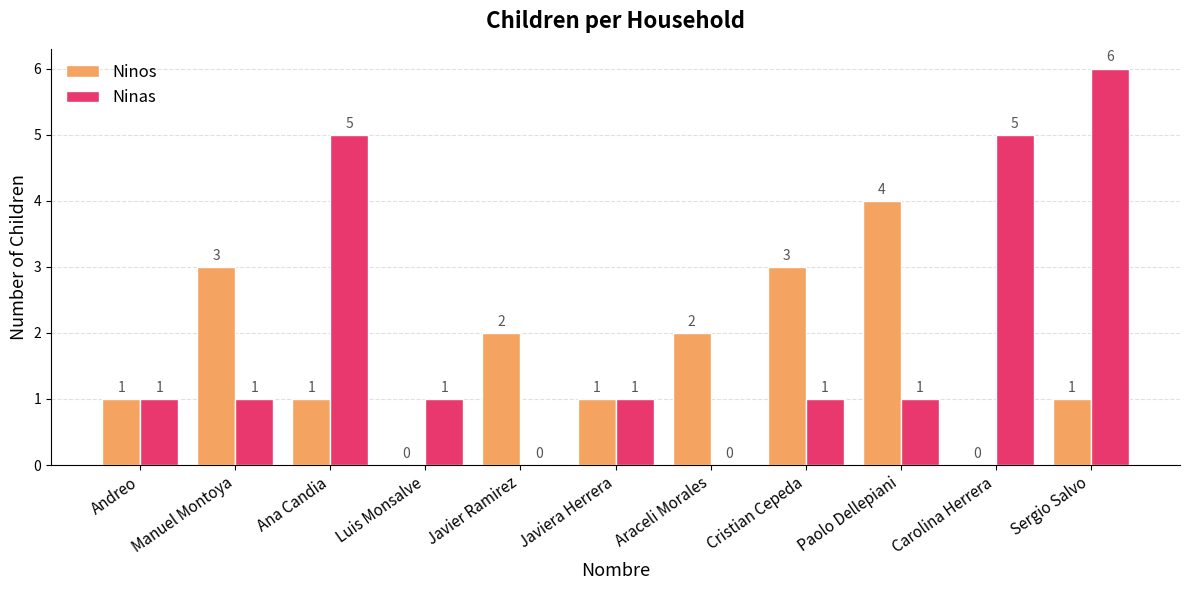

Is the value of Ninos at Carolina Herrera greater than the value of Ninas at Ana Candia?

No